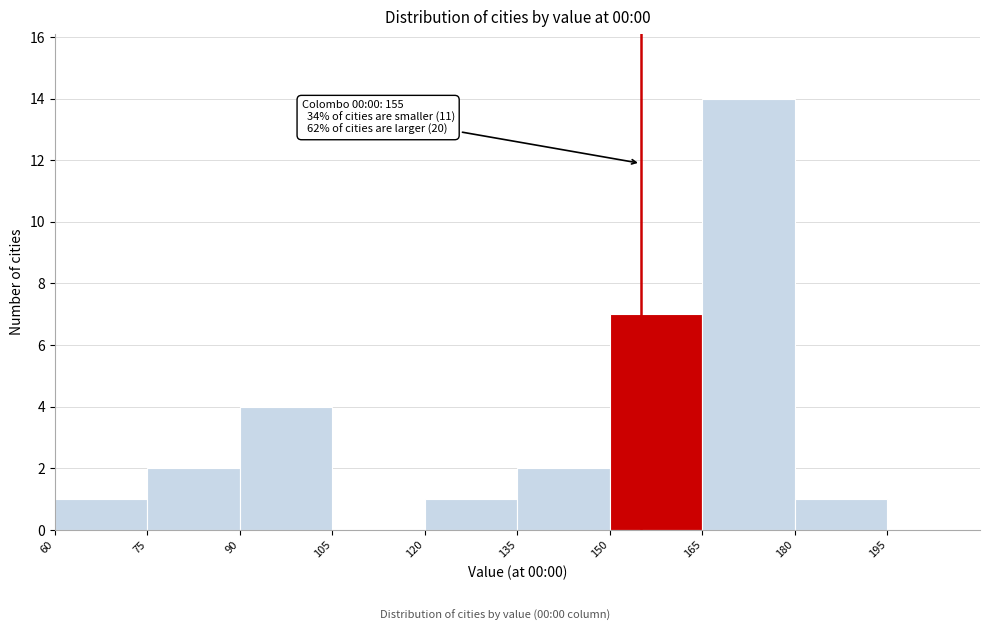

Over which range of the x-axis is the bar tallest?

165 to 180